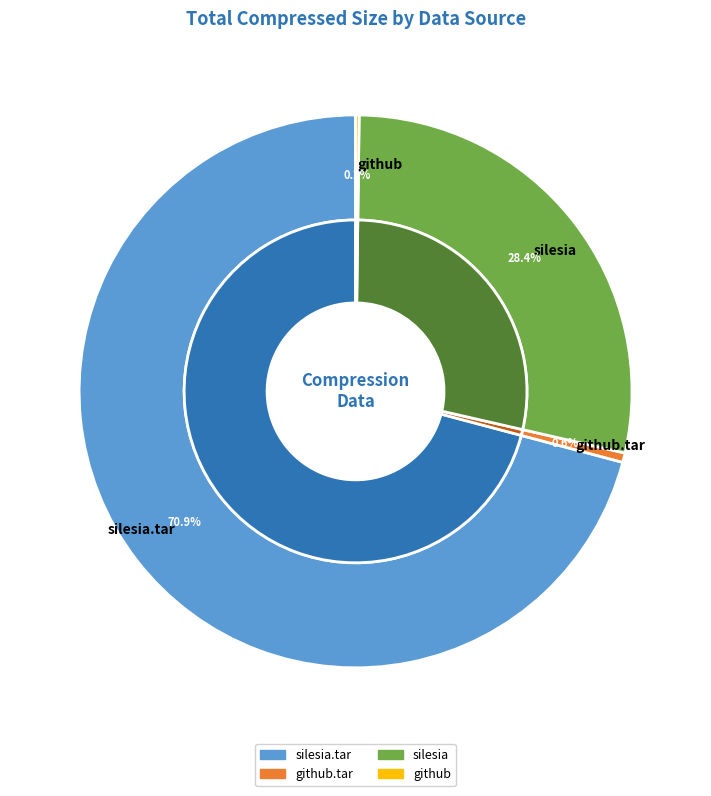

What is the smallest slice in the pie chart?

github